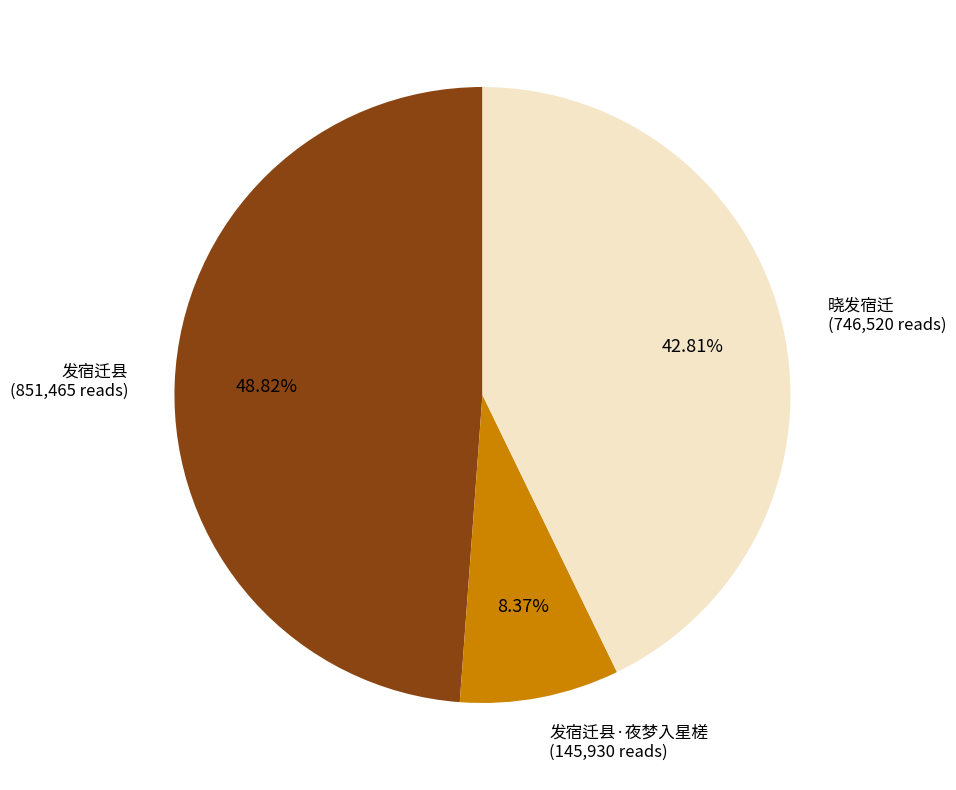

How many segments does this pie chart have?

3